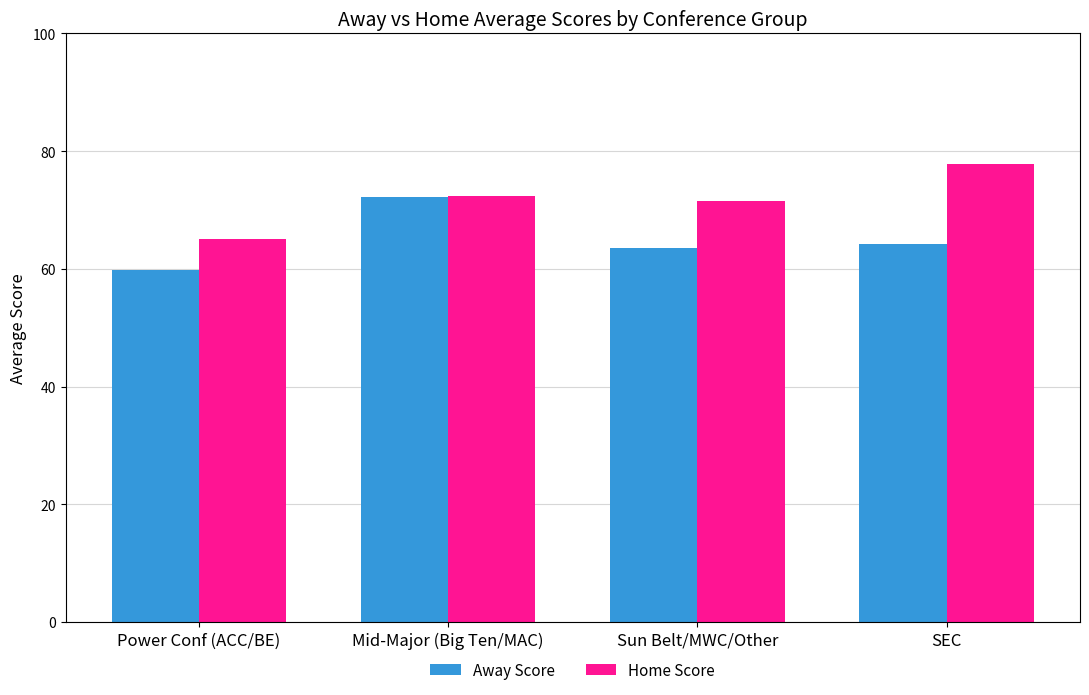

What is the difference between the maximum and minimum values in the Away Score series?

12.3